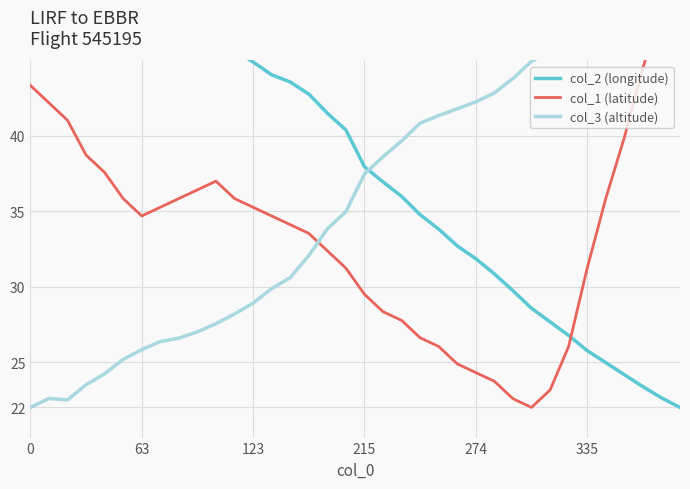

How many categories are shown in the chart?

36